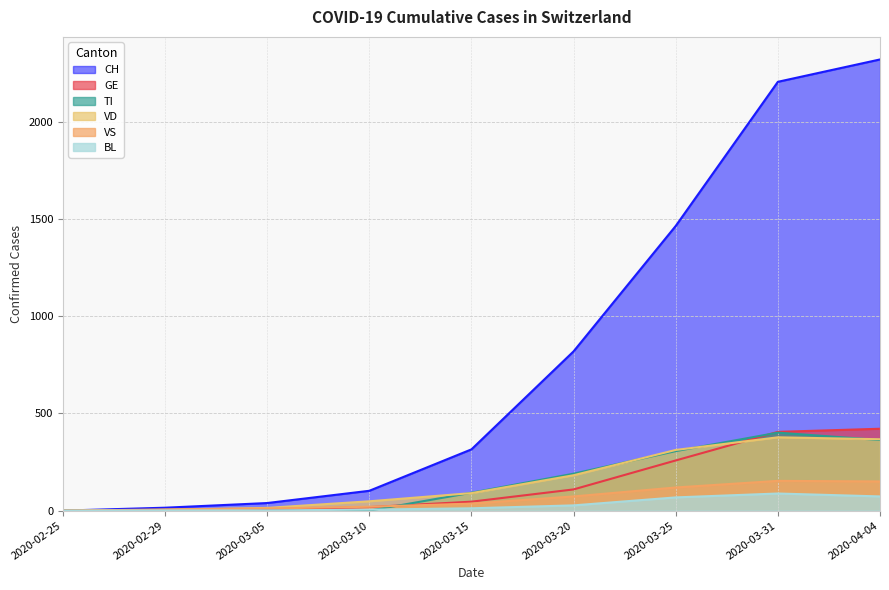

Which category has the highest value across all series?

2020-04-04